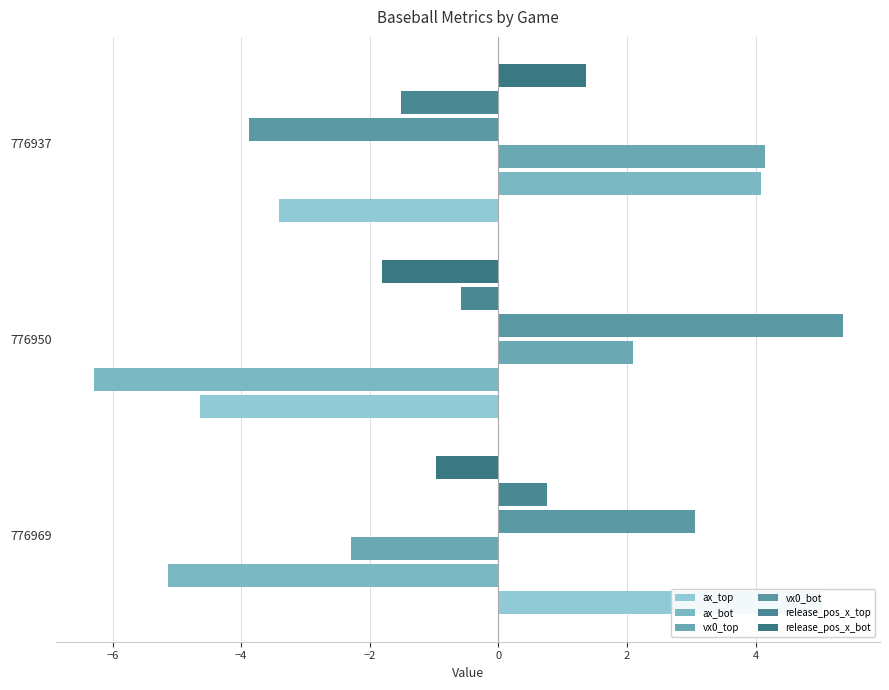

What is the lowest value of the vx0_bot series?

-3.9